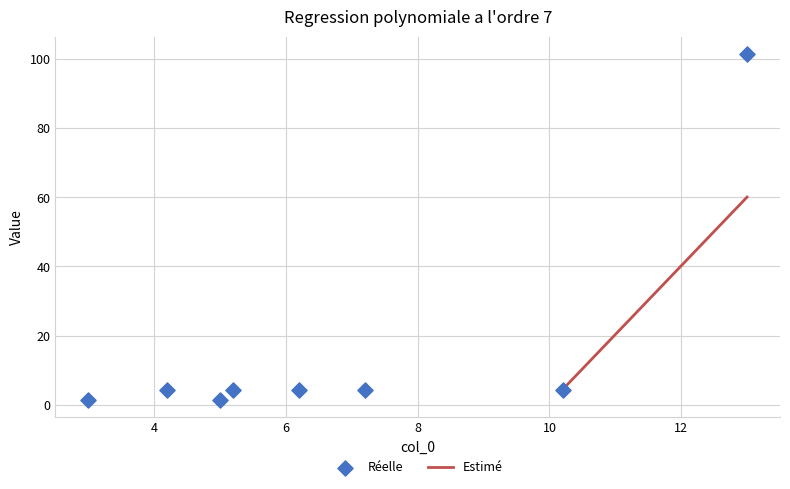

What is the range of X values (max minus min)?

10.0